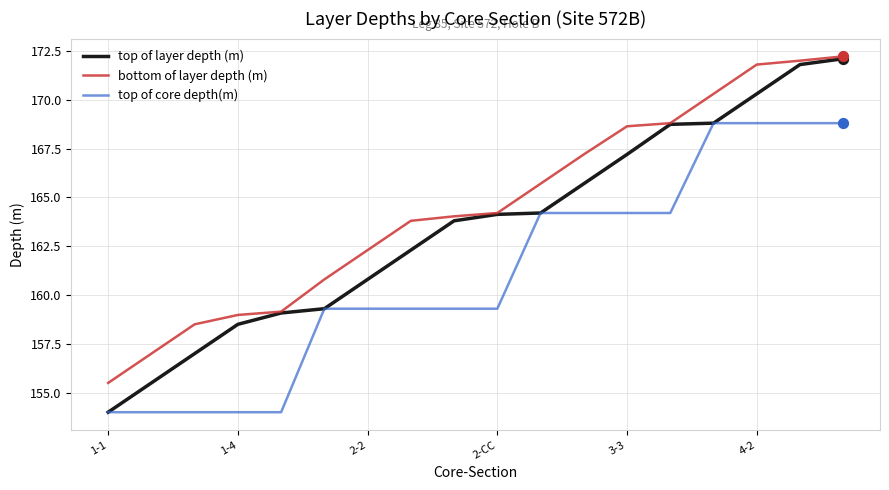

What is the lowest value of the top of core depth(m) series?

154.0